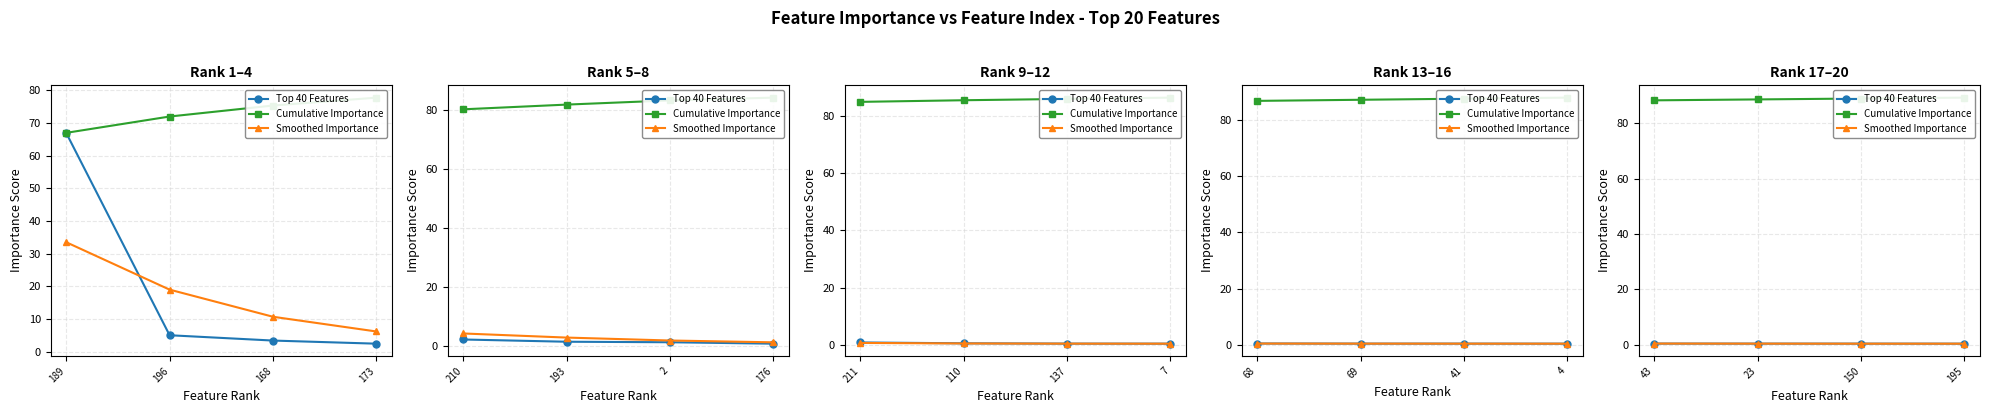

Is it true that Top 40 Features equals 0.2 at 23?

False